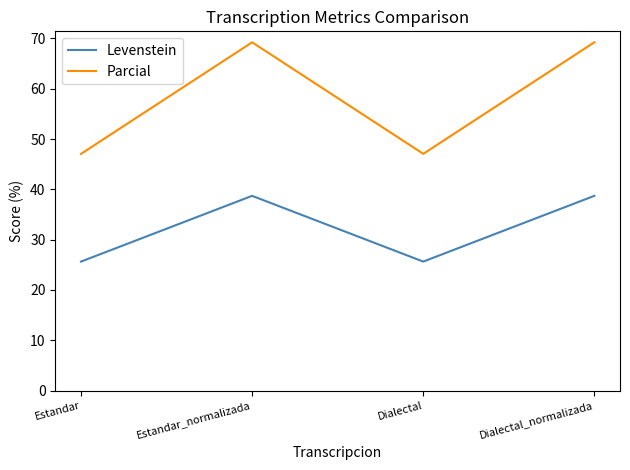

What is the total value across all series at Dialectal?

72.7